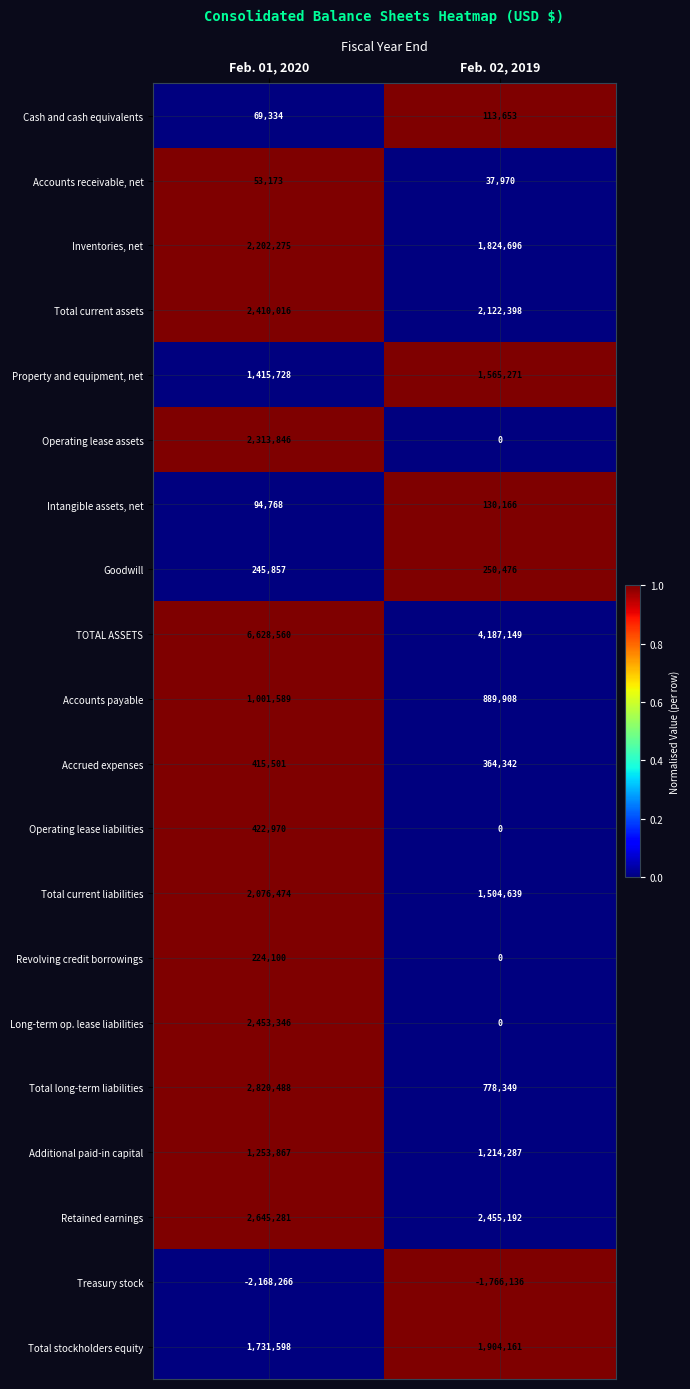

What is the greatest value displayed?

6628560